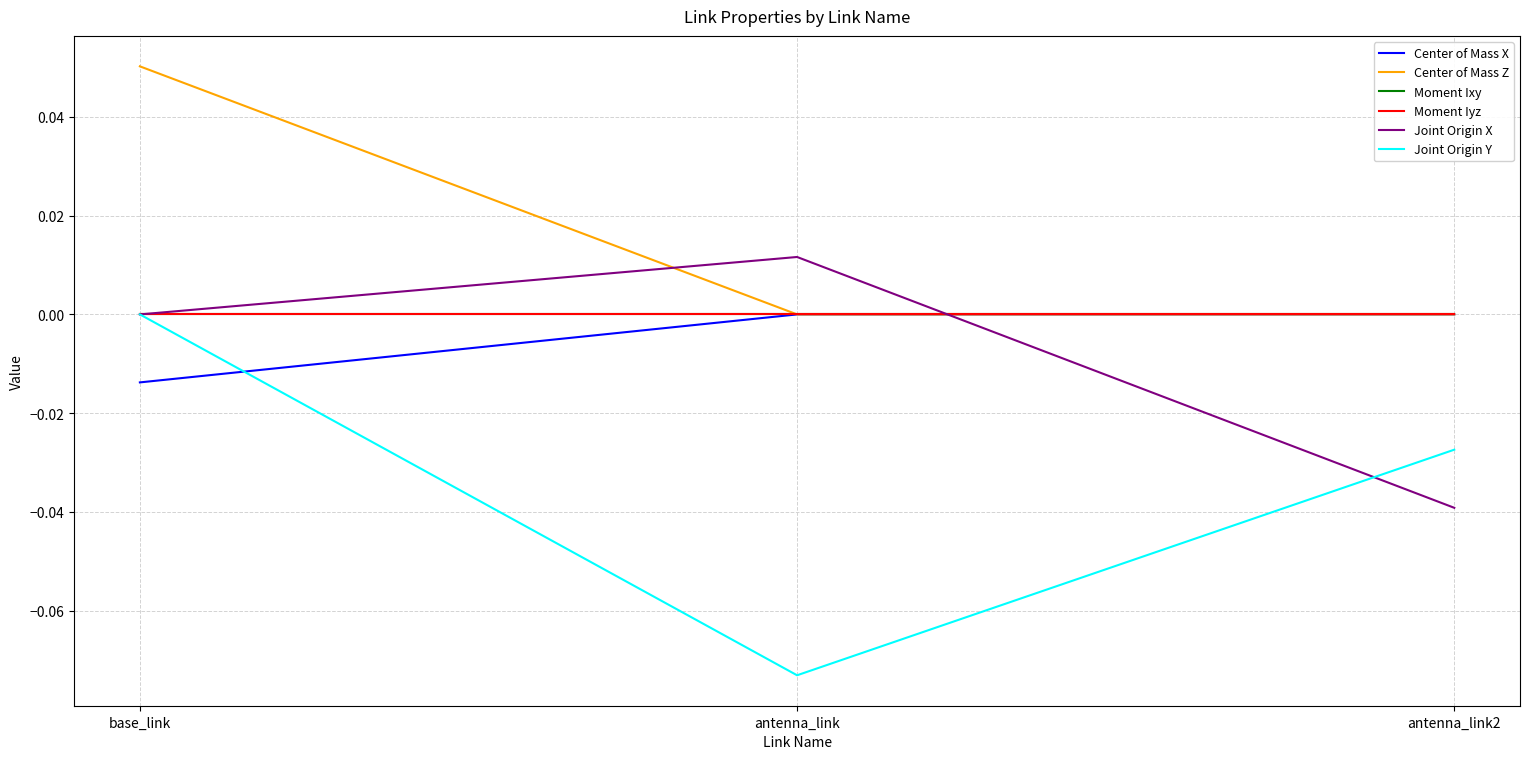

Is this an area chart (filled region under the line)?

No